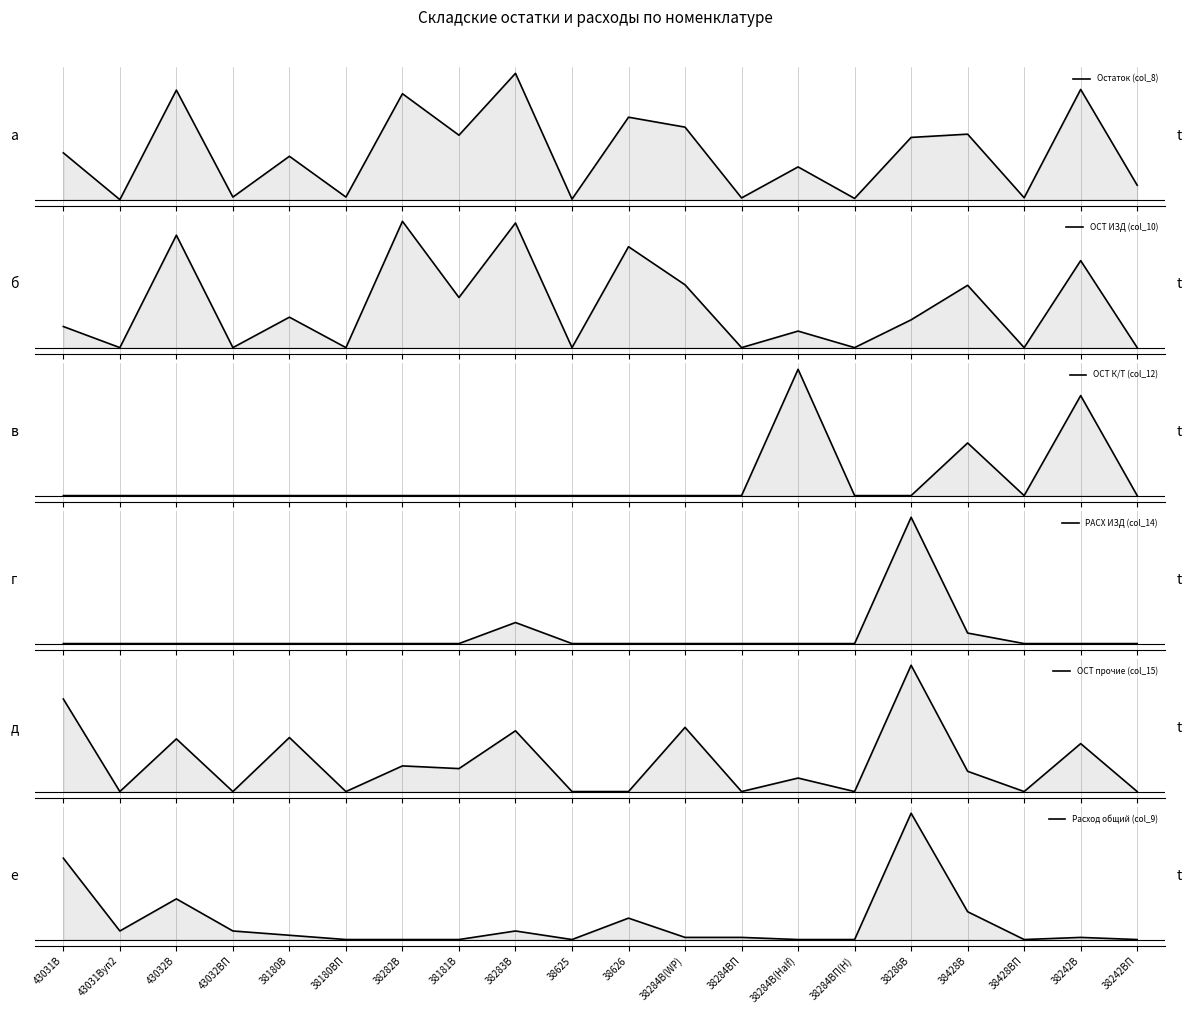

True or false: РАСХ ИЗД (col_14) has a value of 12 at 38286В.

True